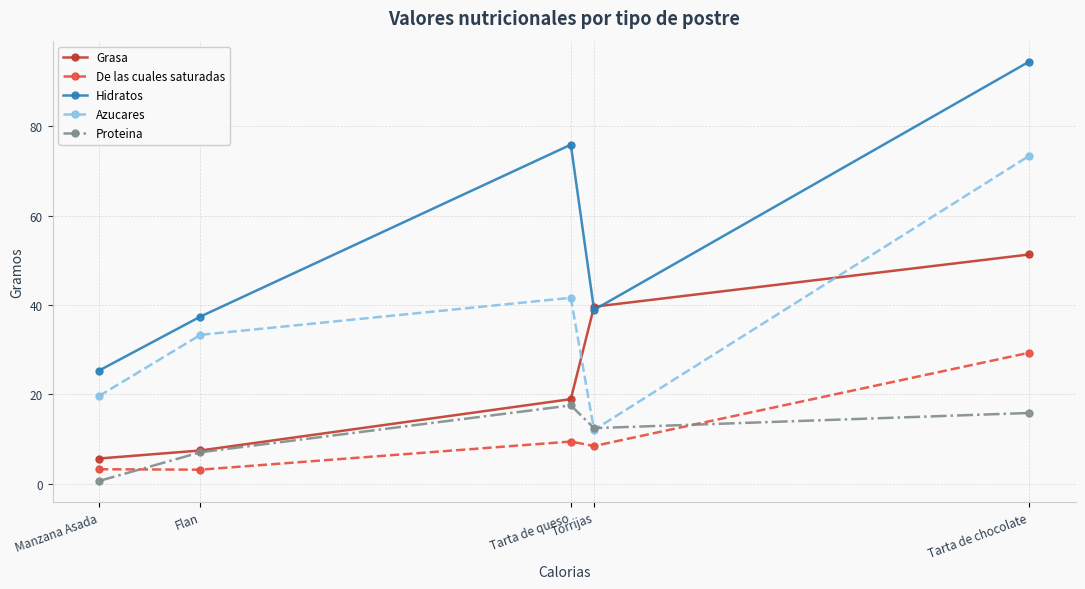

How many values in the Hidratos series are below 38?

2